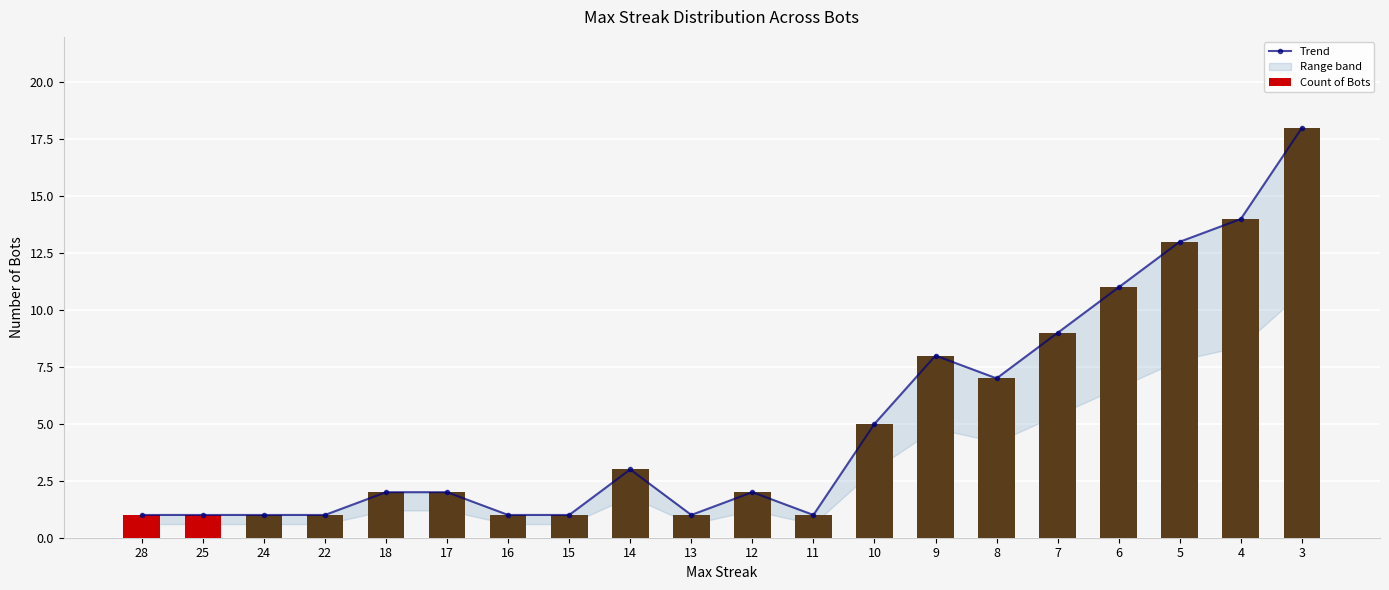

What is the difference between the Count of Bots values at 24 and 9?

7